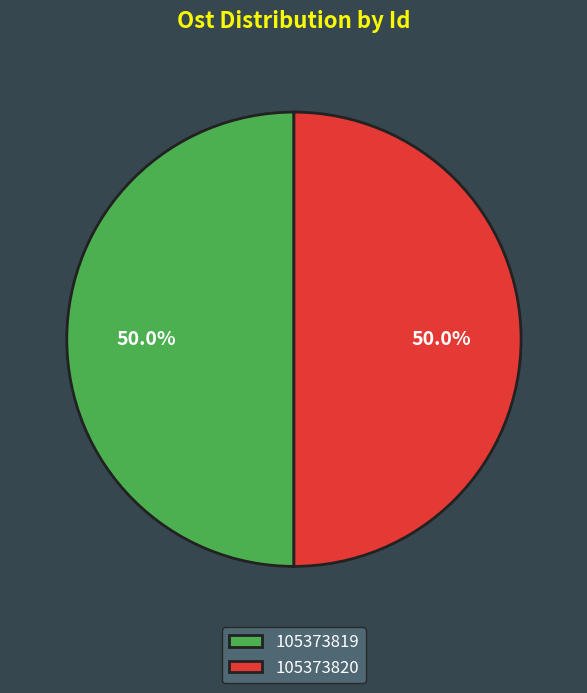

What is the ratio of the value at 105373820 to the value at 105373819?

1.0